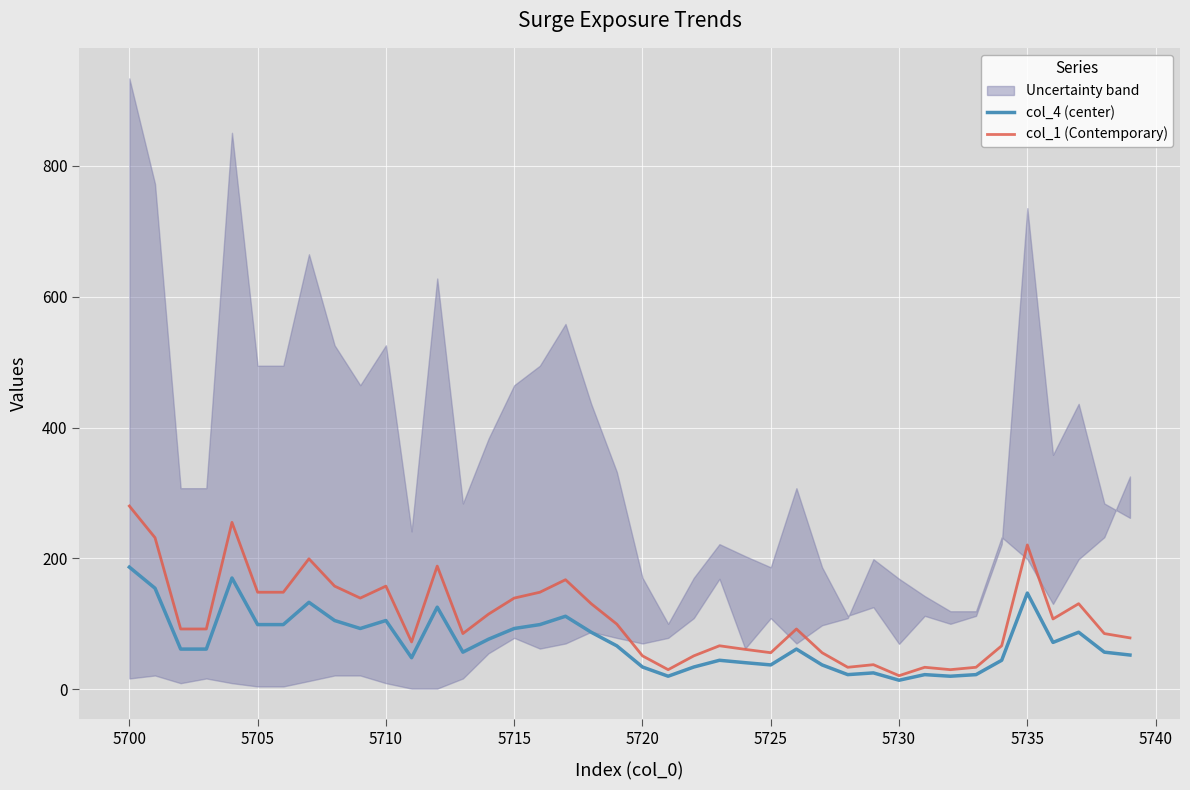

Is this an area chart (filled region under the line)?

No